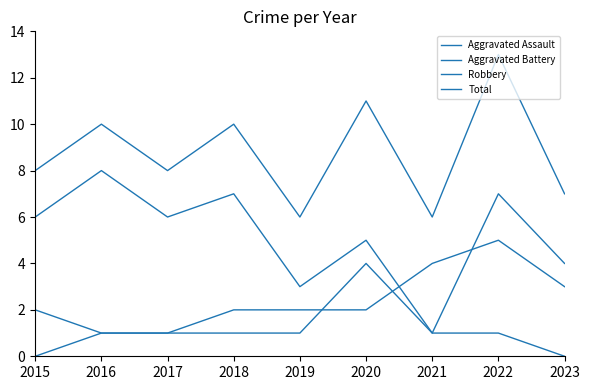

Does the chart display data point markers on the line(s)?

No